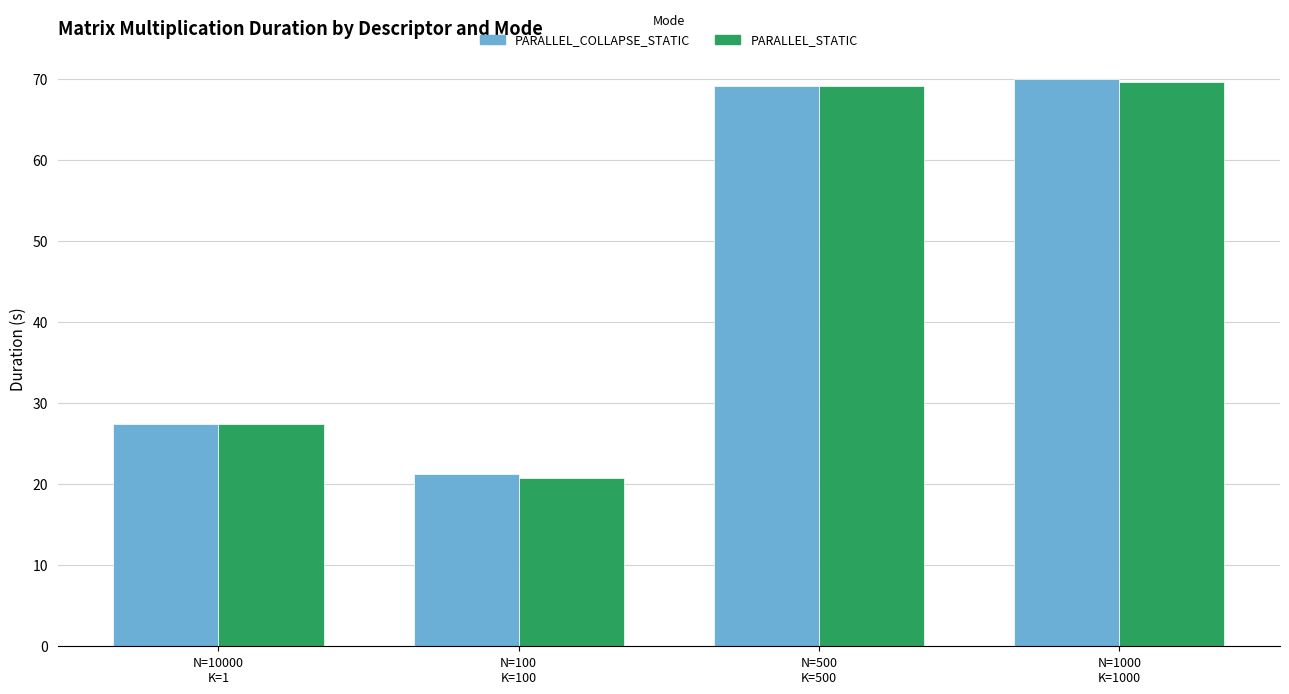

The PARALLEL_STATIC series shows 10.3 at N=100
K=100. True or false?

False